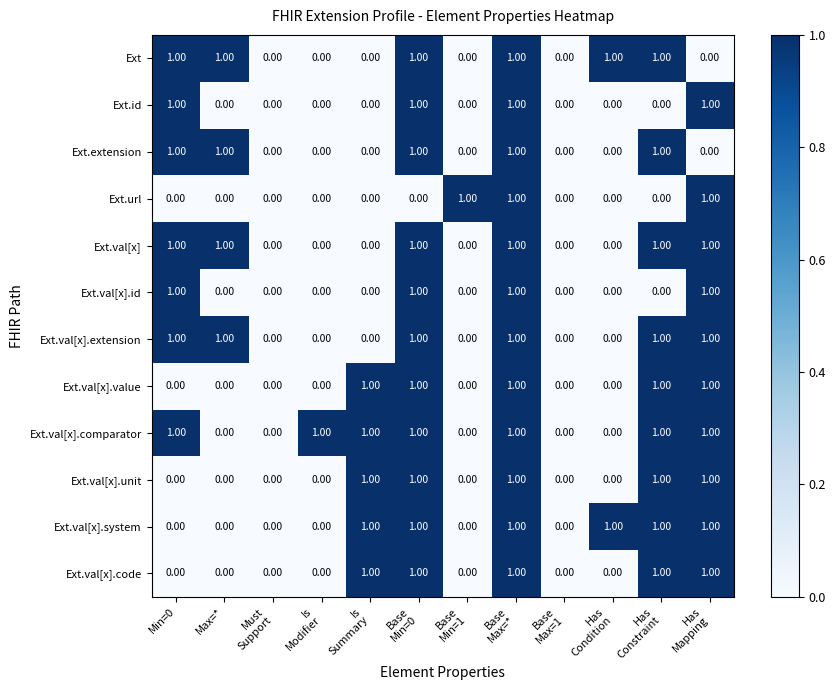

What is the sum of all Ext.val[x].id values?

4